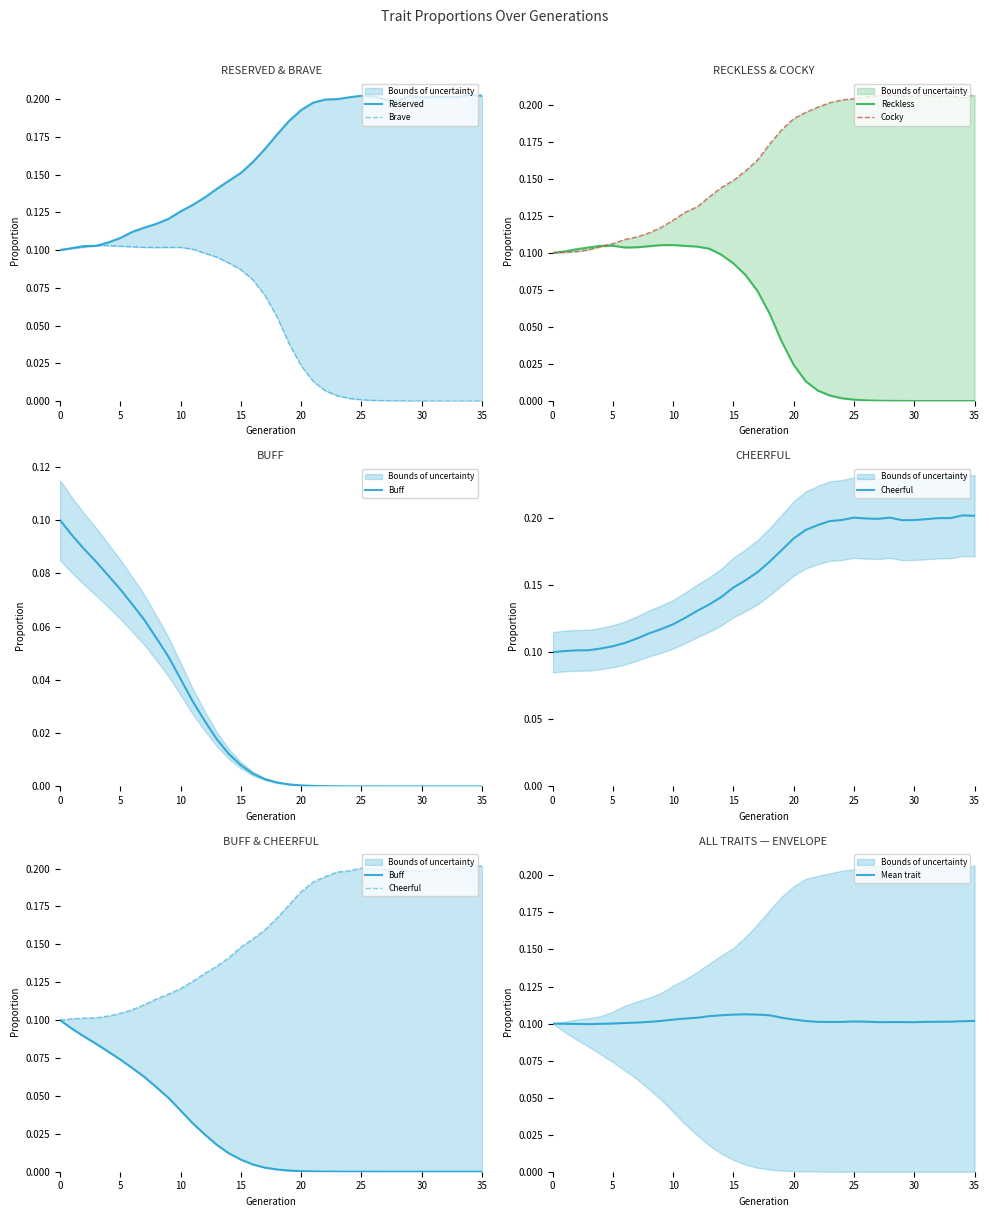

What is the difference between the maximum and minimum values in the Cocky series?

0.1